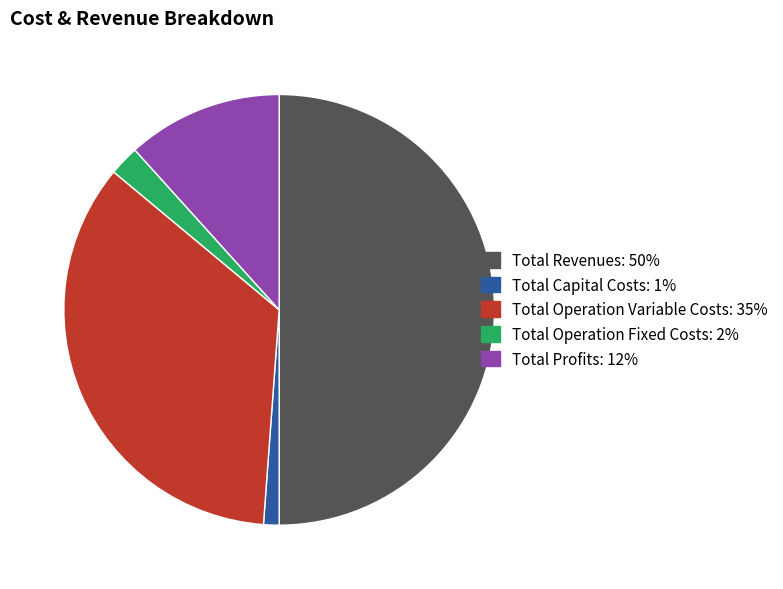

Rank the categories by value from lowest to highest.

Total Capital Costs, Total Operation Fixed Costs, Total Profits, Total Operation Variable Costs, Total Revenues